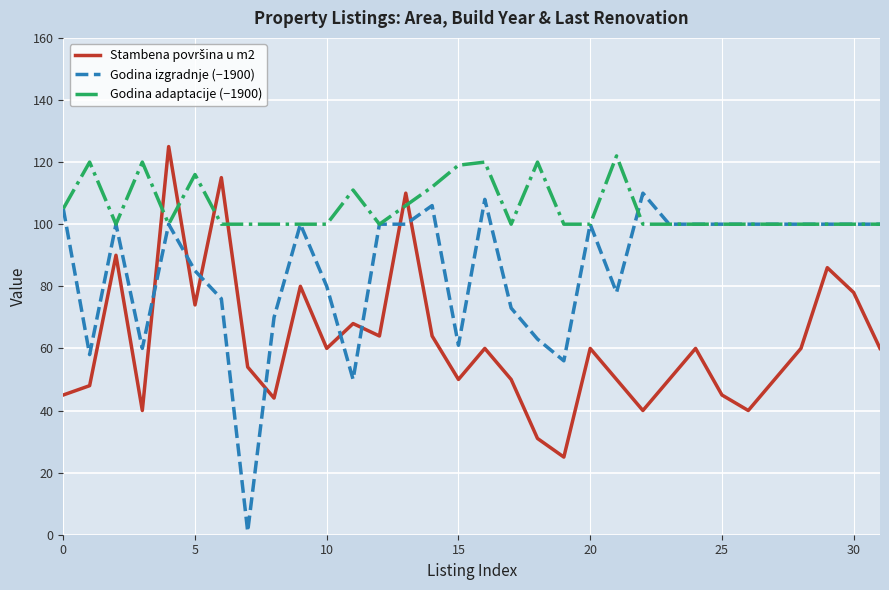

At how many categories does at least one series exceed 90?

32